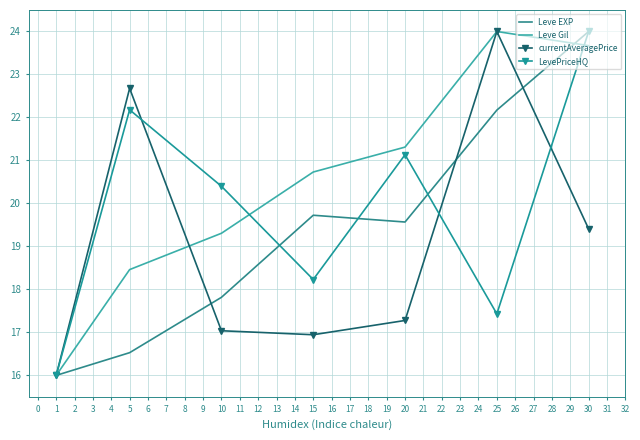

What are all the series names shown in the legend?

Leve EXP, Leve Gil, currentAveragePrice, LevePriceHQ